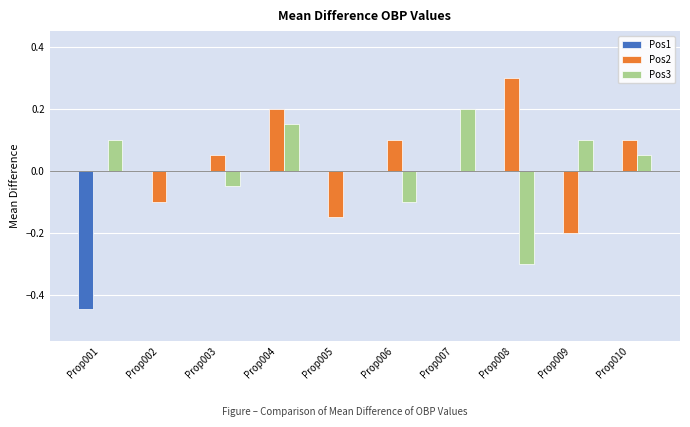

The Pos3 series shows -0.1 at Prop003. True or false?

True